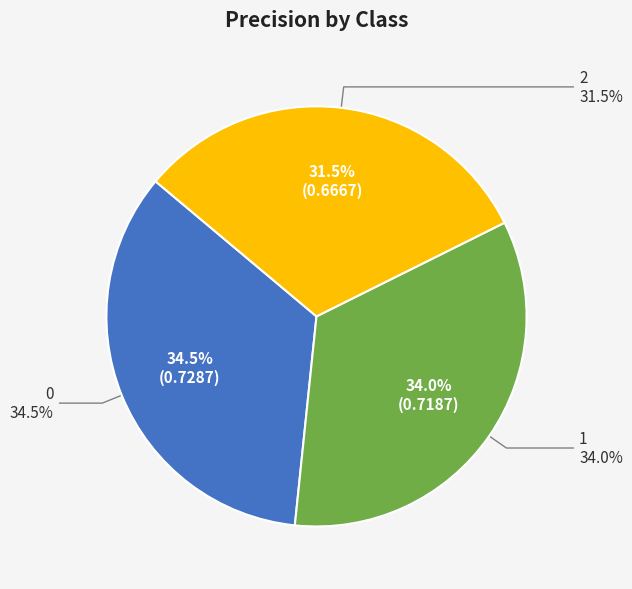

Is 2 the majority of the pie?

No